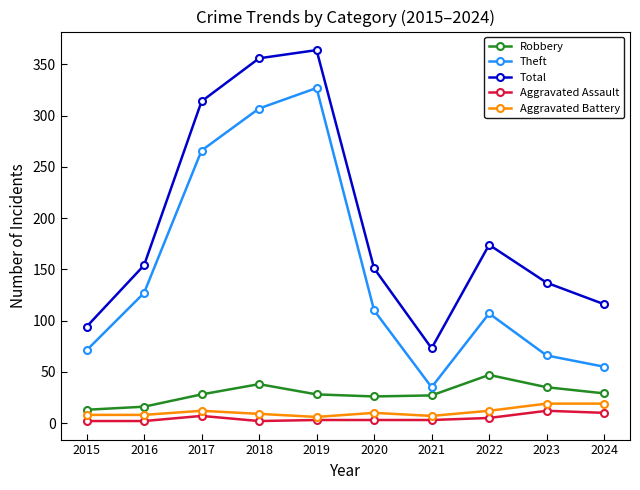

What is the sum of the Aggravated Battery values at 2022 and 2017?

24